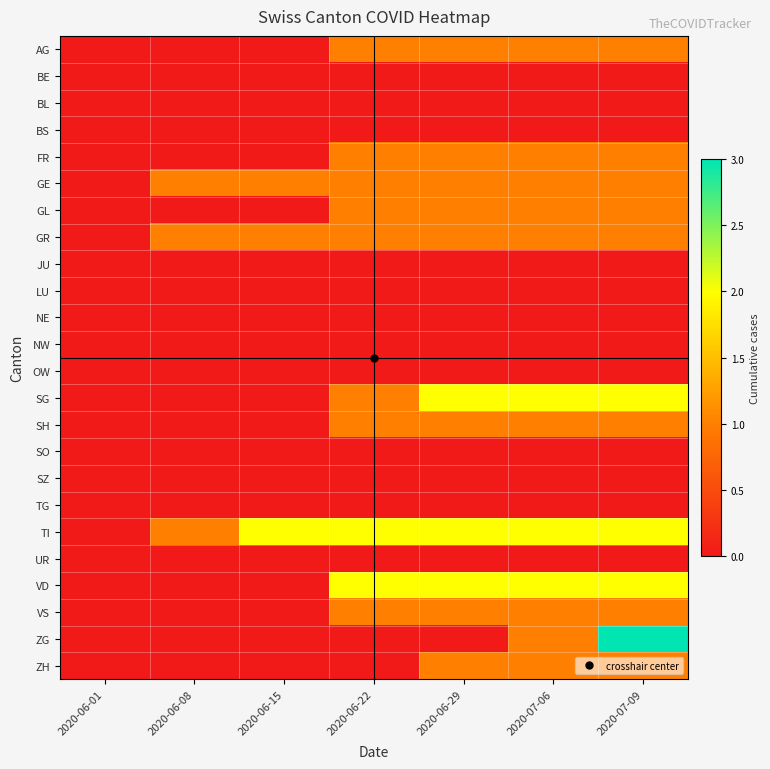

Reading left to right, extract all data points from this chart.

AG: 2020-06-01=0	2020-06-08=0	2020-06-15=0	2020-06-22=1	2020-06-29=1	2020-07-06=1	2020-07-09=1
BE: 2020-06-01=0	2020-06-08=0	2020-06-15=0	2020-06-22=0	2020-06-29=0	2020-07-06=0	2020-07-09=0
BL: 2020-06-01=0	2020-06-08=0	2020-06-15=0	2020-06-22=0	2020-06-29=0	2020-07-06=0	2020-07-09=0
BS: 2020-06-01=0	2020-06-08=0	2020-06-15=0	2020-06-22=0	2020-06-29=0	2020-07-06=0	2020-07-09=0
FR: 2020-06-01=0	2020-06-08=0	2020-06-15=0	2020-06-22=1	2020-06-29=1	2020-07-06=1	2020-07-09=1
GE: 2020-06-01=0	2020-06-08=1	2020-06-15=1	2020-06-22=1	2020-06-29=1	2020-07-06=1	2020-07-09=1
GL: 2020-06-01=0	2020-06-08=0	2020-06-15=0	2020-06-22=1	2020-06-29=1	2020-07-06=1	2020-07-09=1
GR: 2020-06-01=0	2020-06-08=1	2020-06-15=1	2020-06-22=1	2020-06-29=1	2020-07-06=1	2020-07-09=1
JU: 2020-06-01=0	2020-06-08=0	2020-06-15=0	2020-06-22=0	2020-06-29=0	2020-07-06=0	2020-07-09=0
LU: 2020-06-01=0	2020-06-08=0	2020-06-15=0	2020-06-22=0	2020-06-29=0	2020-07-06=0	2020-07-09=0
NE: 2020-06-01=0	2020-06-08=0	2020-06-15=0	2020-06-22=0	2020-06-29=0	2020-07-06=0	2020-07-09=0
NW: 2020-06-01=0	2020-06-08=0	2020-06-15=0	2020-06-22=0	2020-06-29=0	2020-07-06=0	2020-07-09=0
OW: 2020-06-01=0	2020-06-08=0	2020-06-15=0	2020-06-22=0	2020-06-29=0	2020-07-06=0	2020-07-09=0
SG: 2020-06-01=0	2020-06-08=0	2020-06-15=0	2020-06-22=1	2020-06-29=2	2020-07-06=2	2020-07-09=2
SH: 2020-06-01=0	2020-06-08=0	2020-06-15=0	2020-06-22=1	2020-06-29=1	2020-07-06=1	2020-07-09=1
SO: 2020-06-01=0	2020-06-08=0	2020-06-15=0	2020-06-22=0	2020-06-29=0	2020-07-06=0	2020-07-09=0
SZ: 2020-06-01=0	2020-06-08=0	2020-06-15=0	2020-06-22=0	2020-06-29=0	2020-07-06=0	2020-07-09=0
TG: 2020-06-01=0	2020-06-08=0	2020-06-15=0	2020-06-22=0	2020-06-29=0	2020-07-06=0	2020-07-09=0
TI: 2020-06-01=0	2020-06-08=1	2020-06-15=2	2020-06-22=2	2020-06-29=2	2020-07-06=2	2020-07-09=2
UR: 2020-06-01=0	2020-06-08=0	2020-06-15=0	2020-06-22=0	2020-06-29=0	2020-07-06=0	2020-07-09=0
VD: 2020-06-01=0	2020-06-08=0	2020-06-15=0	2020-06-22=2	2020-06-29=2	2020-07-06=2	2020-07-09=2
VS: 2020-06-01=0	2020-06-08=0	2020-06-15=0	2020-06-22=1	2020-06-29=1	2020-07-06=1	2020-07-09=1
ZG: 2020-06-01=0	2020-06-08=0	2020-06-15=0	2020-06-22=0	2020-06-29=0	2020-07-06=1	2020-07-09=3
ZH: 2020-06-01=0	2020-06-08=0	2020-06-15=0	2020-06-22=0	2020-06-29=1	2020-07-06=1	2020-07-09=1